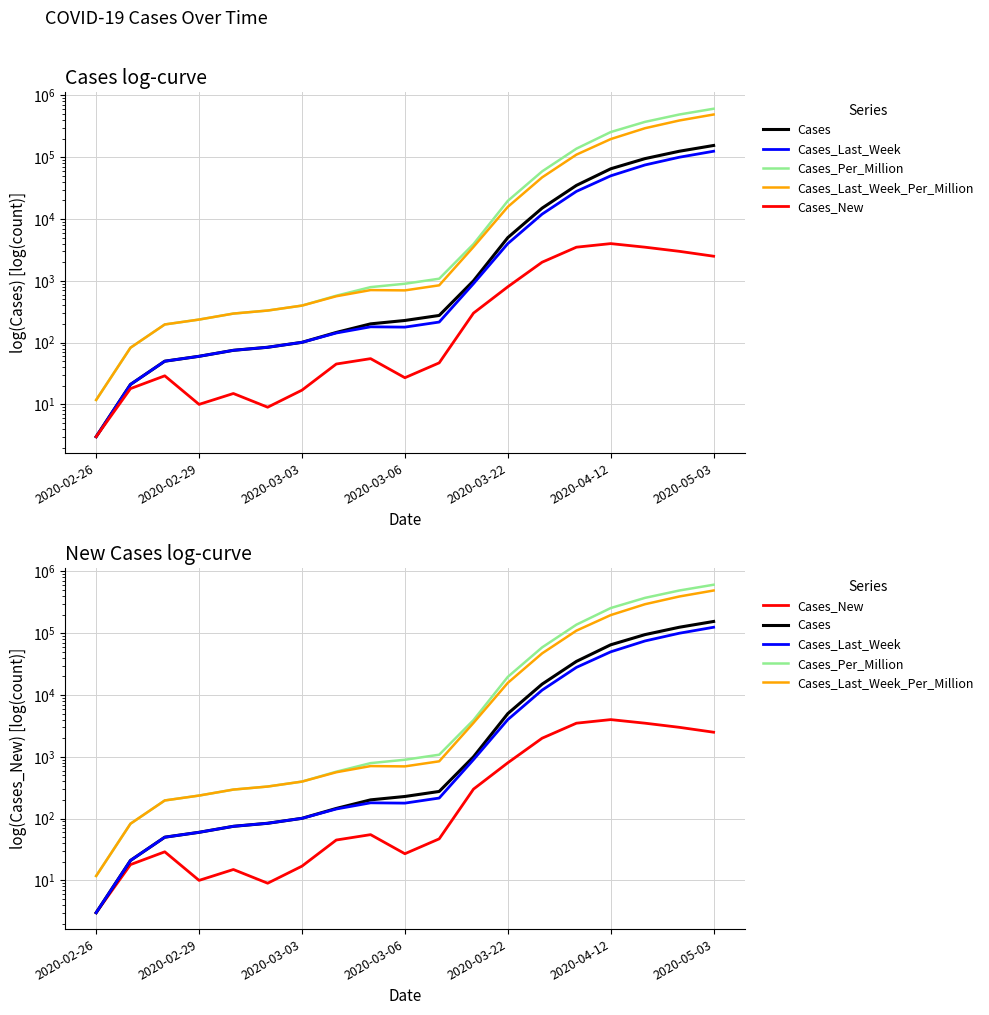

List the series in order of their peak value, highest first.

Cases_Per_Million, Cases_Last_Week_Per_Million, Cases, Cases_Last_Week, Cases_New